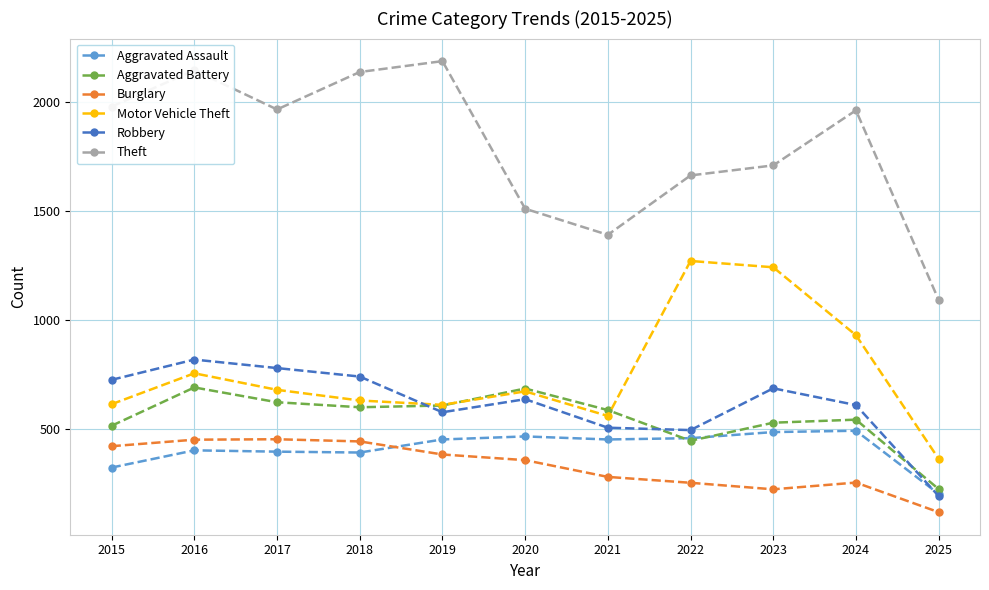

At which label does Aggravated Battery first exceed 587?

2016